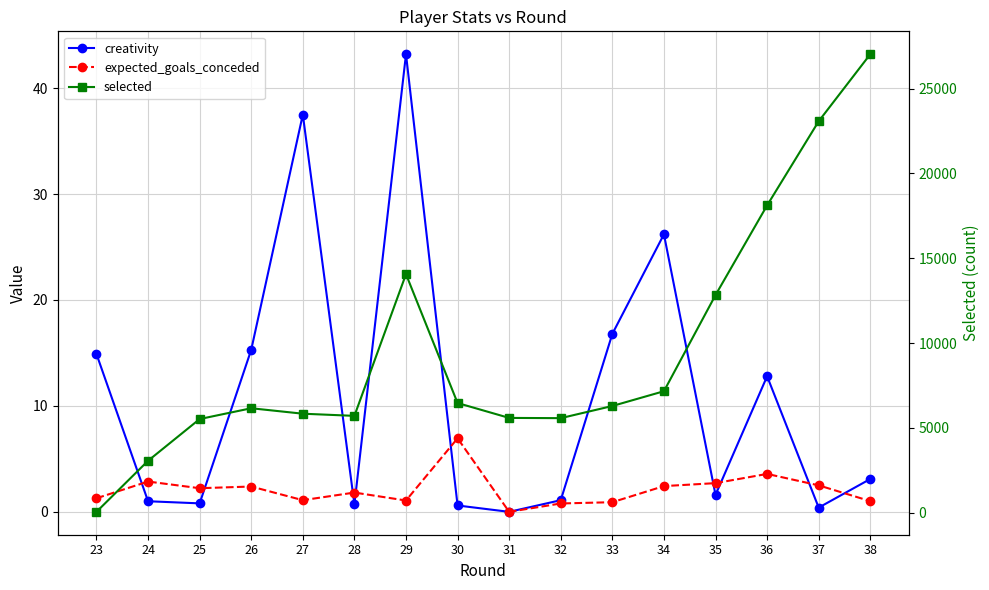

What is the difference between the selected values at 30 and 25?

944.0